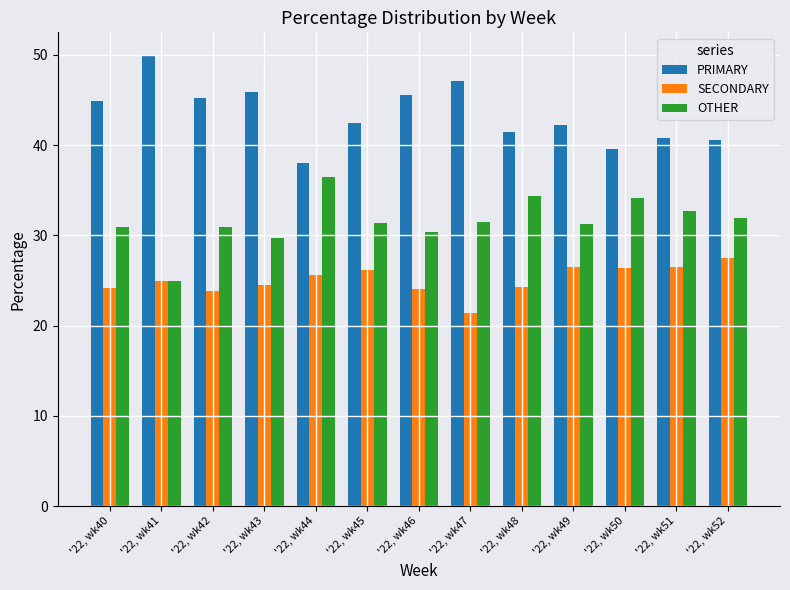

At how many categories does at least one series exceed 28?

13